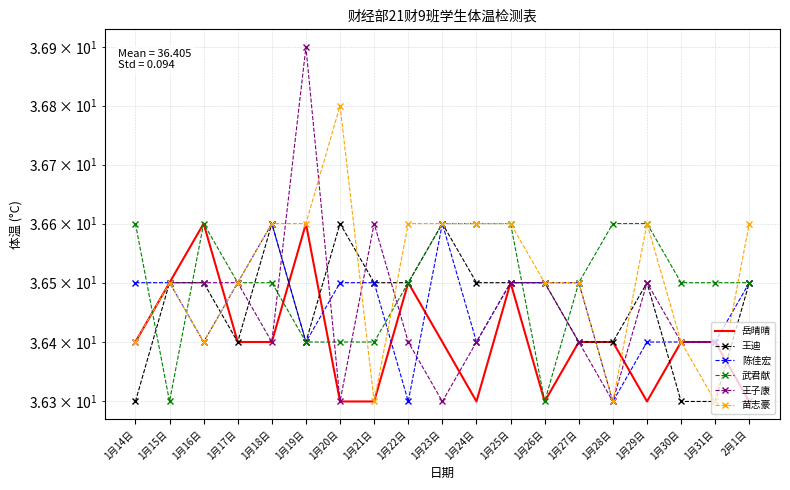

What is the difference between the 苗志豪 values at 1月29日 and 1月30日?

0.2